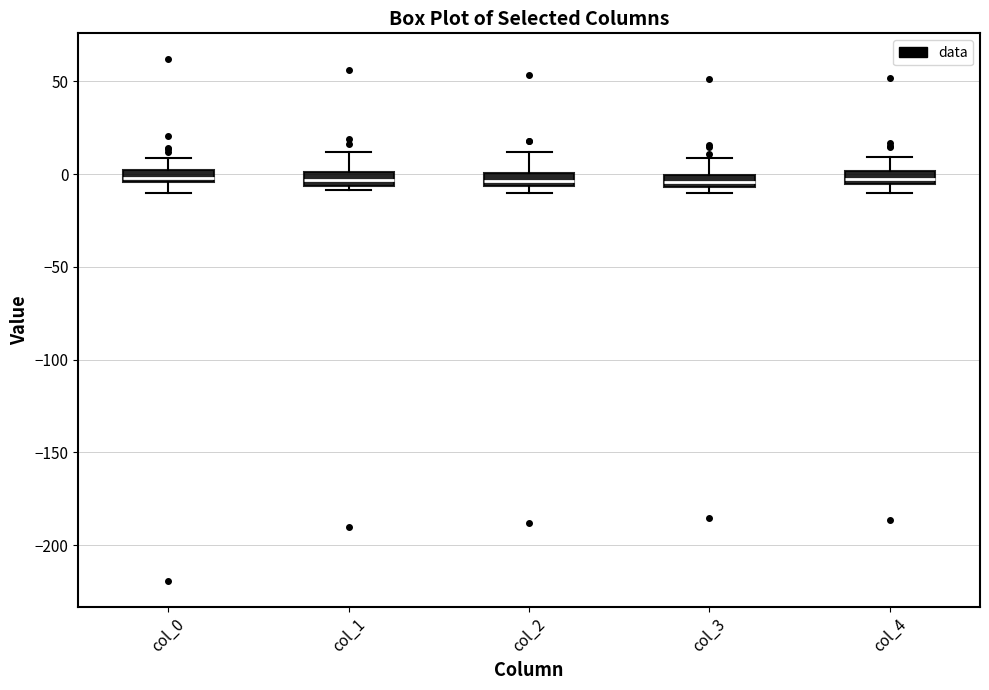

Where is the upper edge of the box for col_4 on the y-axis? The values are not printed on the chart, so give them approximately, as read against the axis.

0